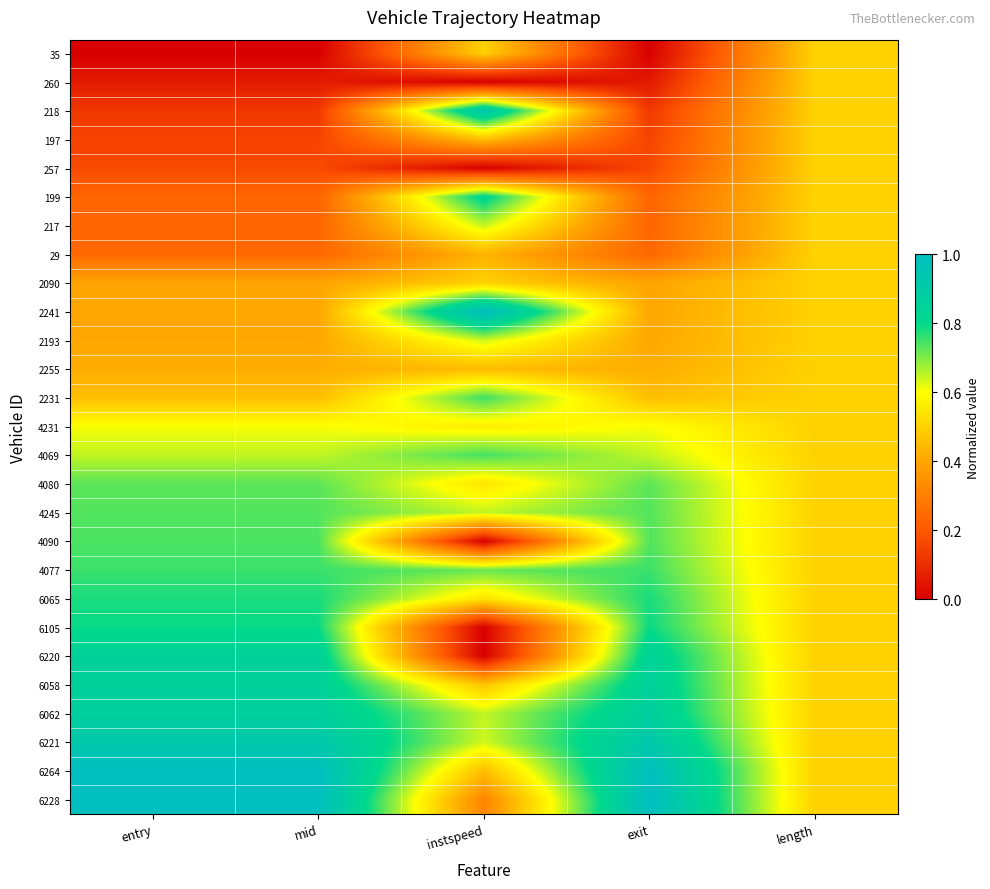

At how many categories does at least one series exceed 0?

5